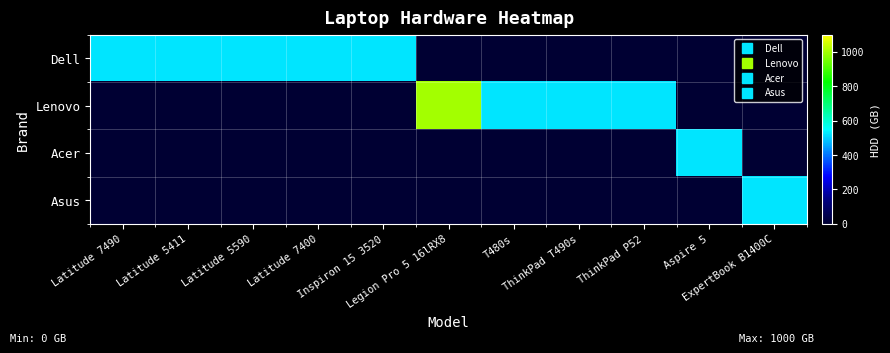

Reading left to right, list all the values displayed in this chart.

Dell: Latitude 7490=520	Latitude 5411=520	Latitude 5590=520	Latitude 7400=520	Inspiron 15 3520=520	Legion Pro 5 16lRX8=0	T480s=0	ThinkPad T490s=0	ThinkPad P52=0	Aspire 5=0	ExpertBook B1400C=0
Lenovo: Latitude 7490=0	Latitude 5411=0	Latitude 5590=0	Latitude 7400=0	Inspiron 15 3520=0	Legion Pro 5 16lRX8=1000	T480s=520	ThinkPad T490s=520	ThinkPad P52=520	Aspire 5=0	ExpertBook B1400C=0
Acer: Latitude 7490=0	Latitude 5411=0	Latitude 5590=0	Latitude 7400=0	Inspiron 15 3520=0	Legion Pro 5 16lRX8=0	T480s=0	ThinkPad T490s=0	ThinkPad P52=0	Aspire 5=520	ExpertBook B1400C=0
Asus: Latitude 7490=0	Latitude 5411=0	Latitude 5590=0	Latitude 7400=0	Inspiron 15 3520=0	Legion Pro 5 16lRX8=0	T480s=0	ThinkPad T490s=0	ThinkPad P52=0	Aspire 5=0	ExpertBook B1400C=520